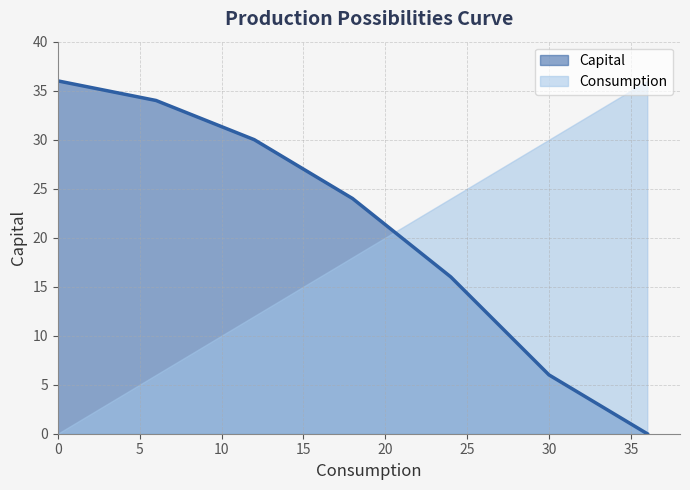

True or false: the data has more than 0 interior local peaks.

False